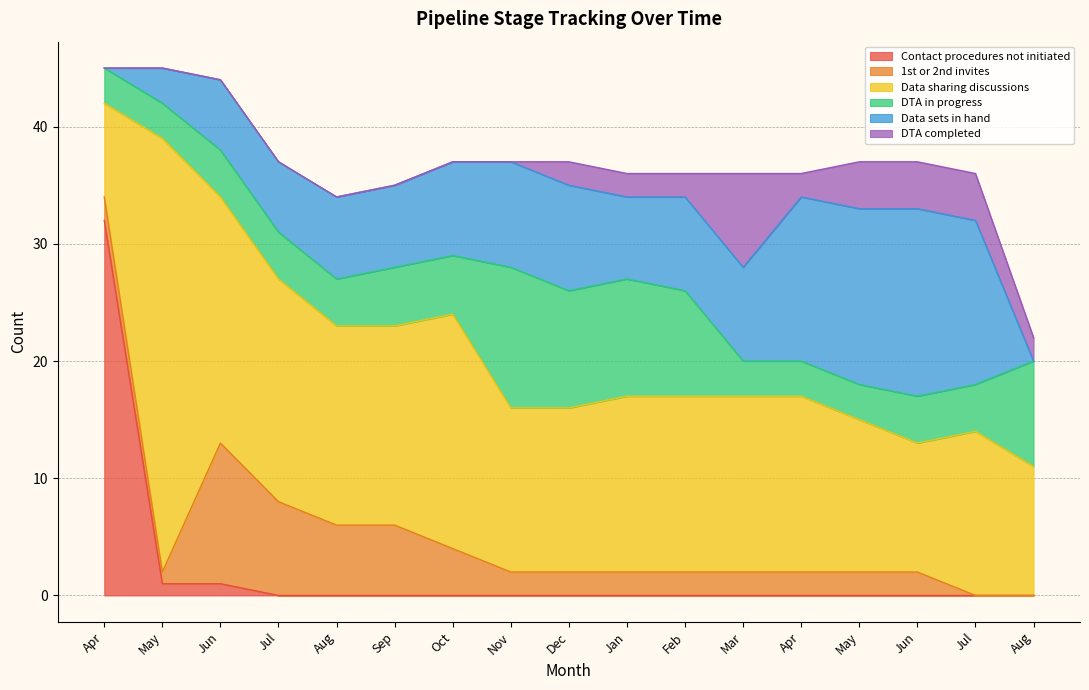

Between Apr and Sep, which is larger?

Apr